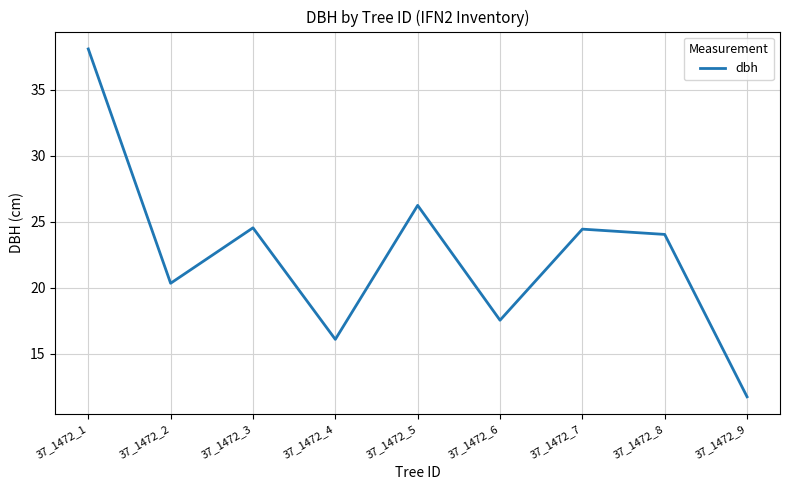

True or false: the data shows 6.8 at 37_1472_8.

False